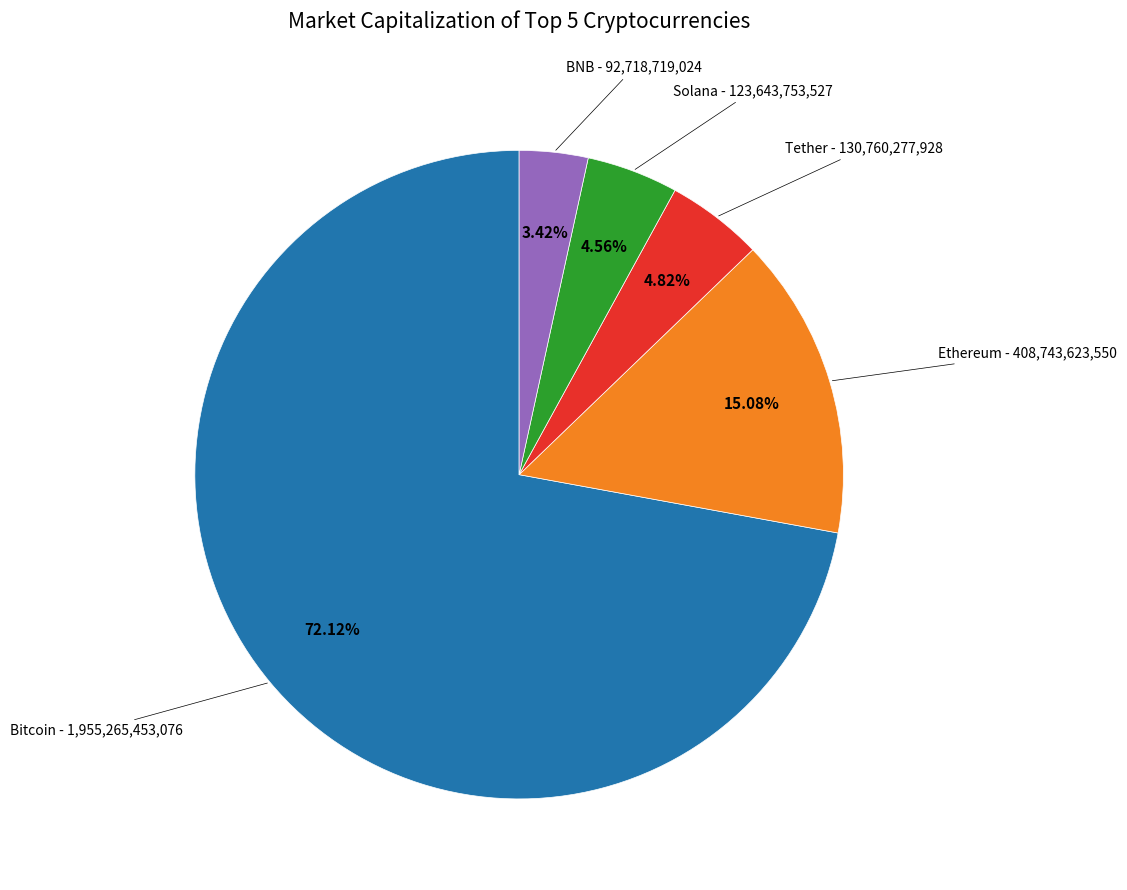

How many slices are in this pie chart?

5